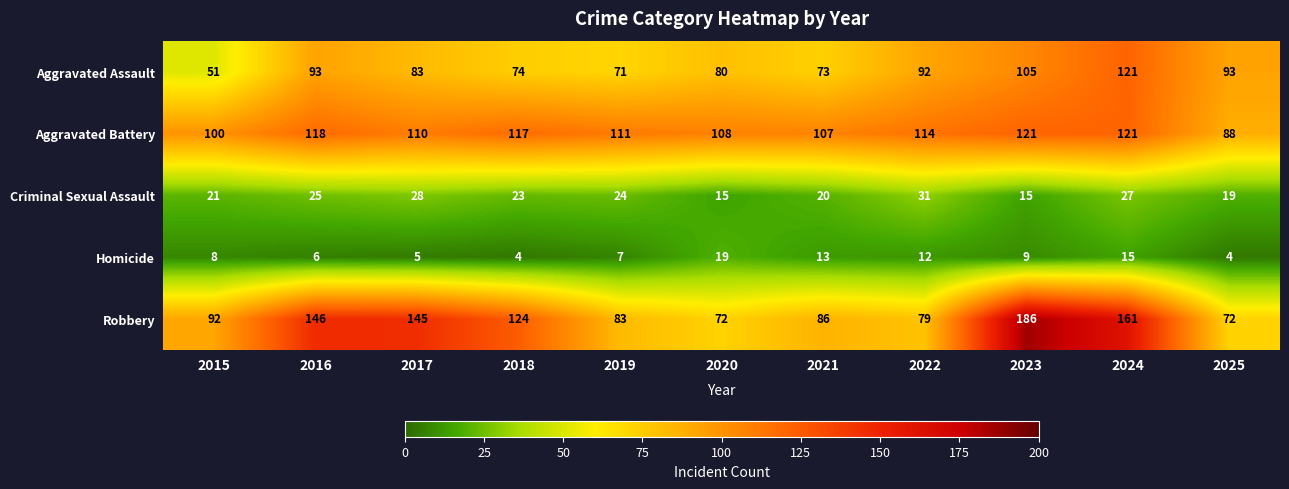

At which label is Robbery closest to 129?

2018